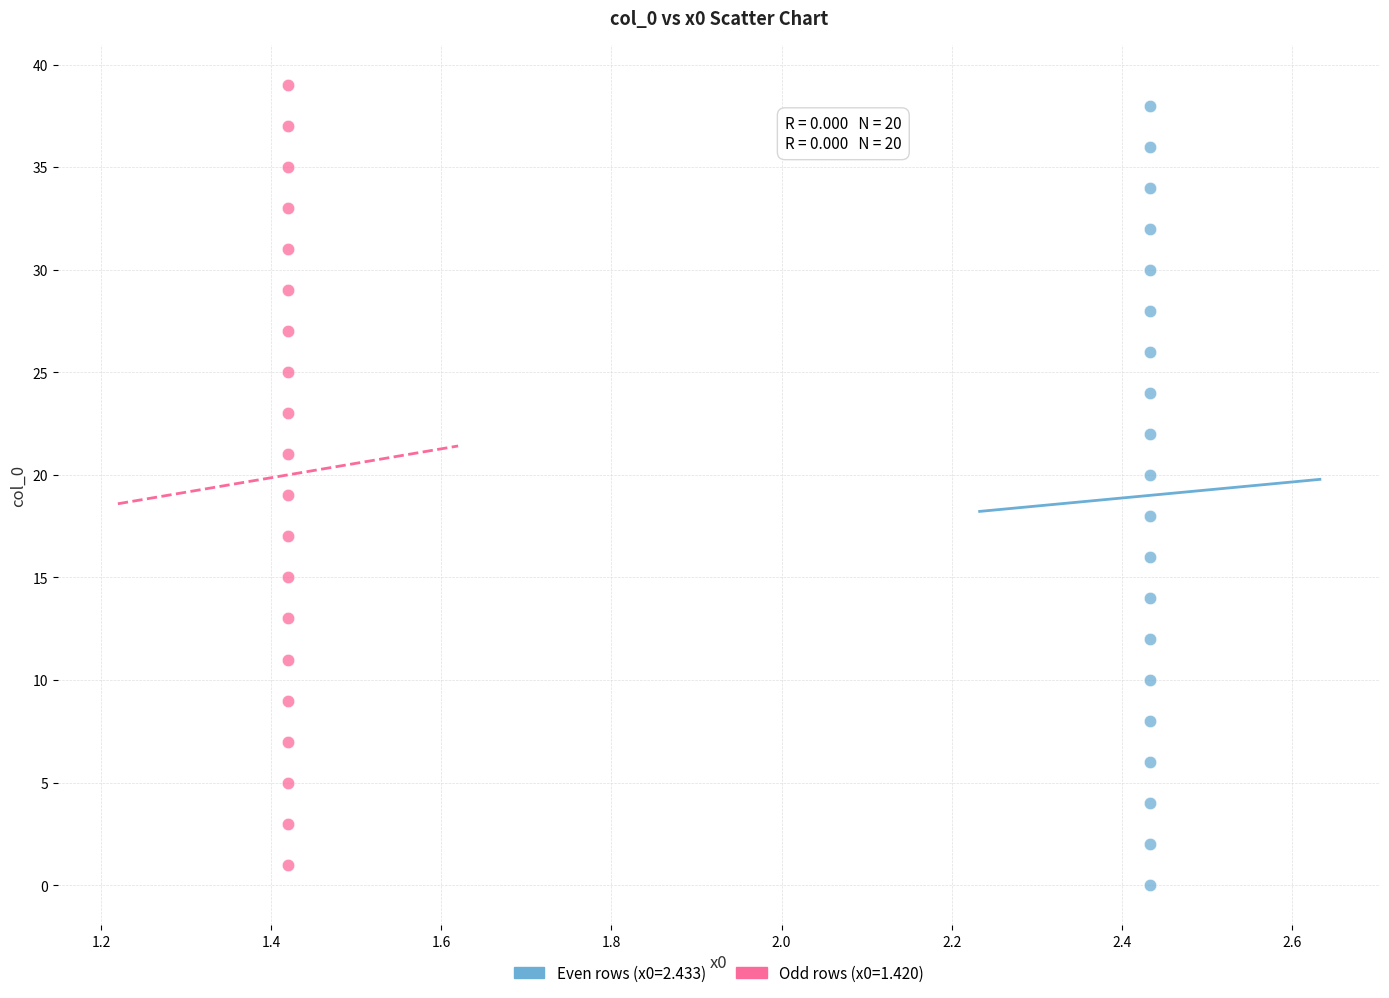

Which series contains the lowest Y value?

Even rows (x0=2.433)